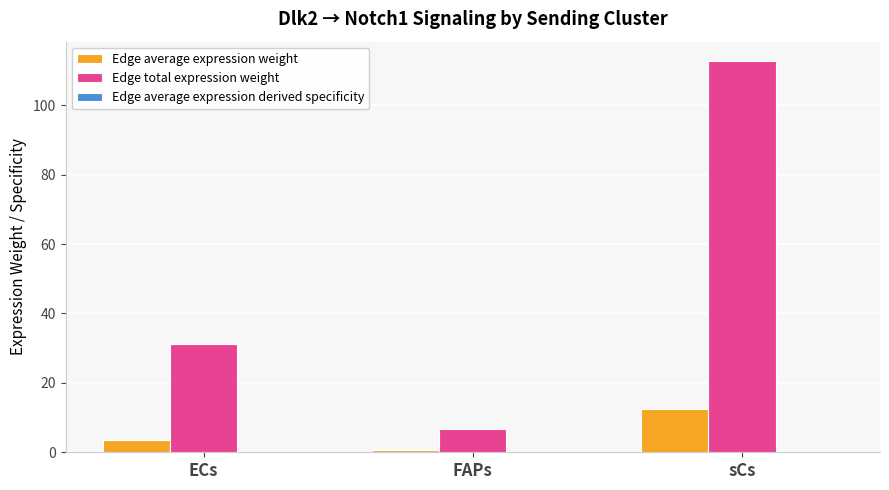

Where is Edge total expression weight nearest to the value 59?

ECs